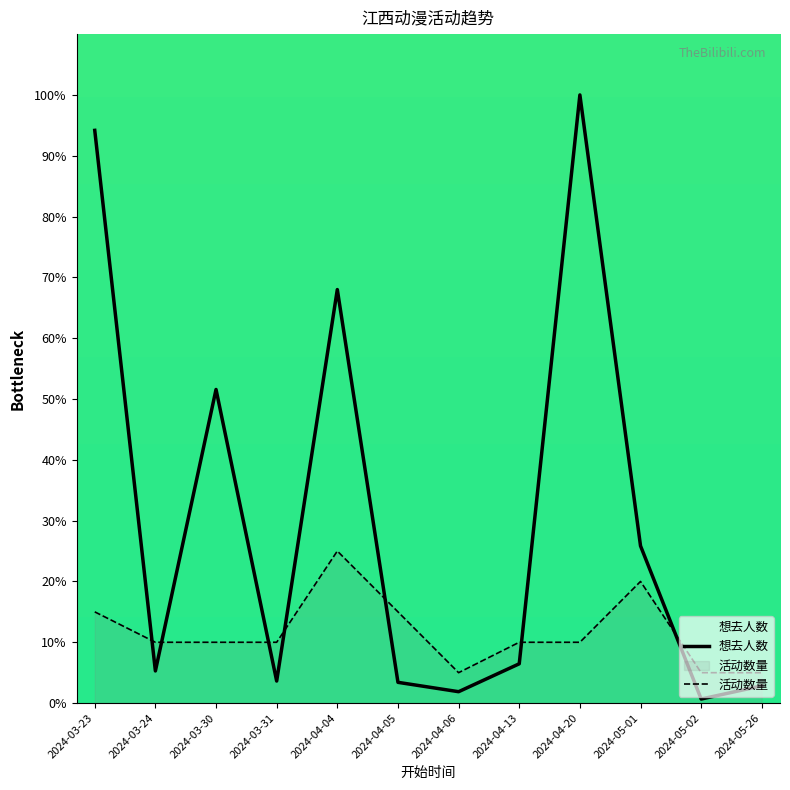

How many lines are shown in the chart?

2